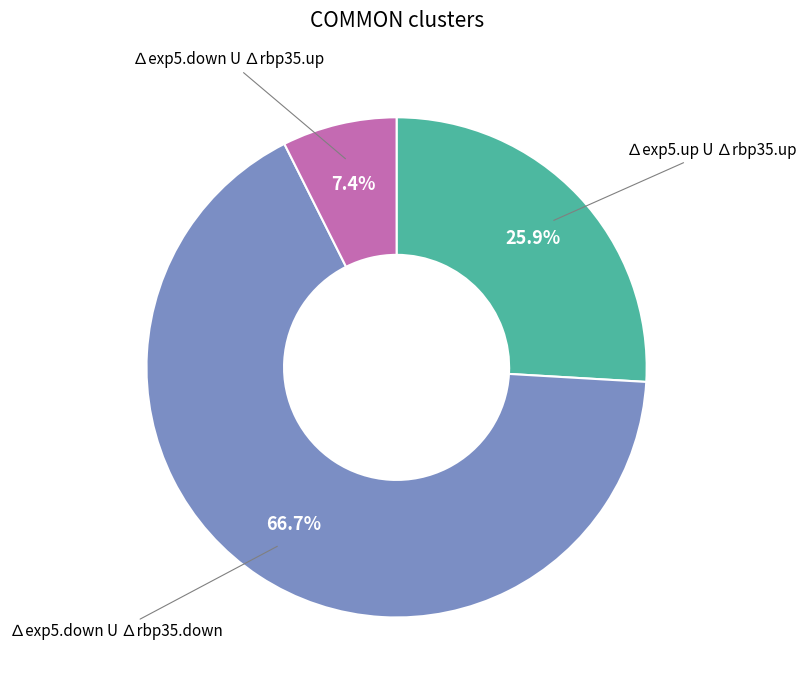

How many segments does this pie chart have?

3